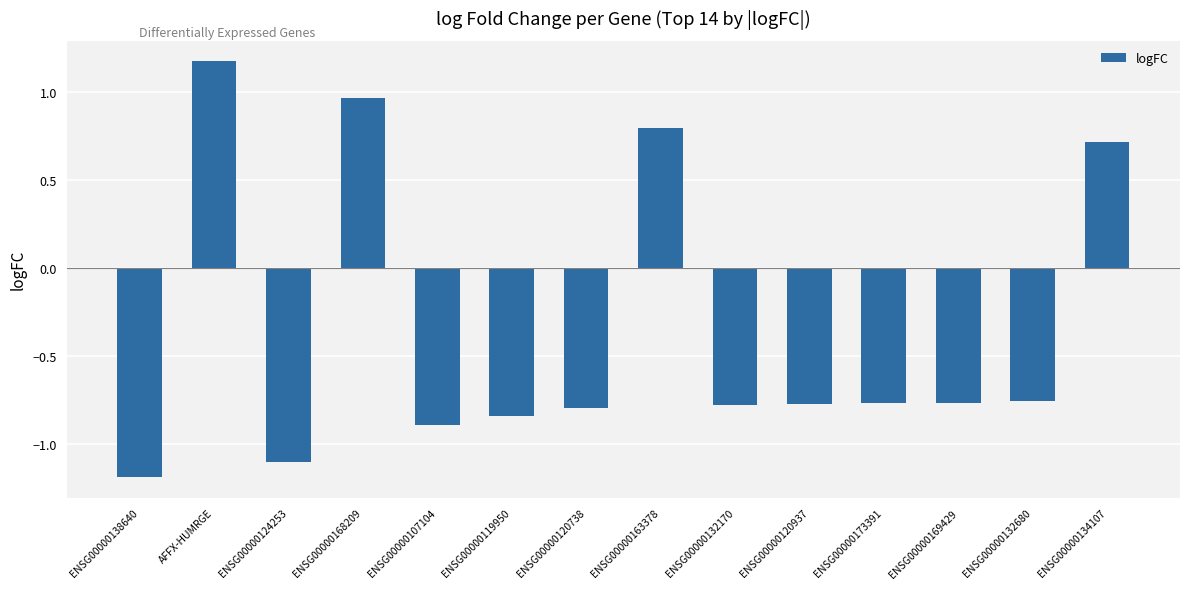

The chart shows a value of -1.1 at ENSG00000169429. True or false?

False